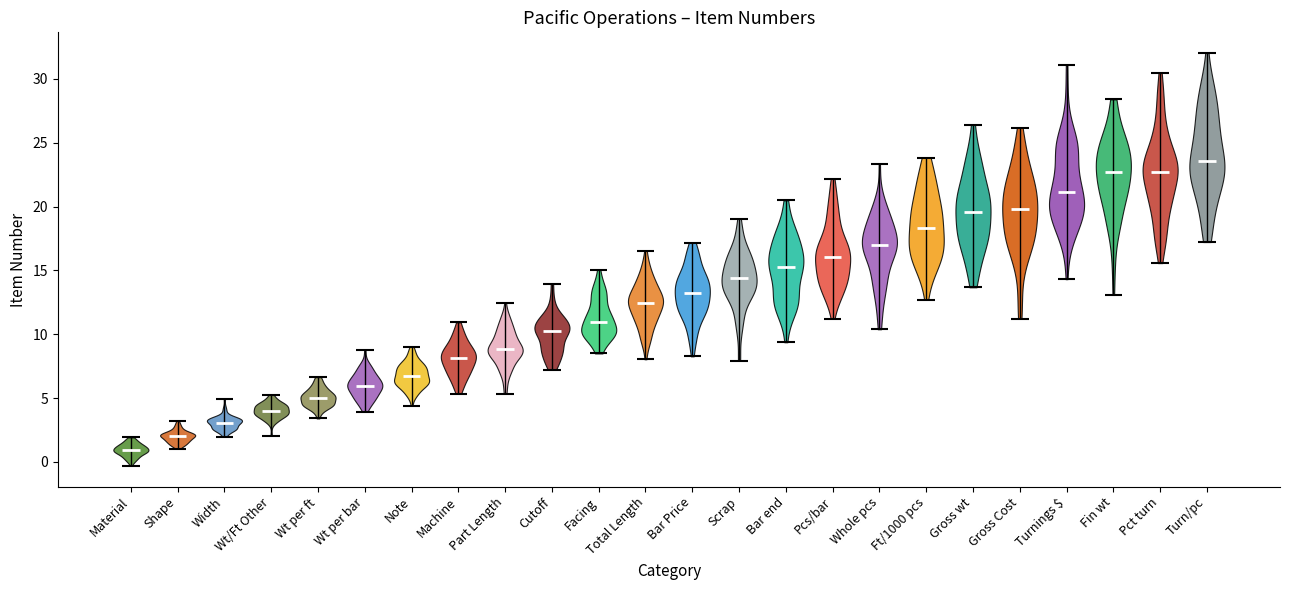

Reading left to right, read every violin against the y-axis: where its median line is, and the lowest and highest points it reaches. The values are not printed on the chart, so give them approximately, as read against the axis.

Material: median line 1.0, lowest point -0.5, highest point 2.0
Shape: median line 2.0, lowest point 1.0, highest point 3.0
Width: median line 3.0, lowest point 2.0, highest point 5.0
Wt/Ft Other: median line 4.0, lowest point 2.0, highest point 5.5
Wt per ft: median line 5.0, lowest point 3.5, highest point 6.5
Wt per bar: median line 6.0, lowest point 4.0, highest point 9.0
Note: median line 7.0, lowest point 4.5, highest point 9.0
Machine: median line 8.0, lowest point 5.5, highest point 11.0
Part Length: median line 9.0, lowest point 5.5, highest point 12.5
Cutoff: median line 10.0, lowest point 7.0, highest point 14.0
Facing: median line 11.0, lowest point 8.5, highest point 15.0
Total Length: median line 12.5, lowest point 8.0, highest point 16.5
Bar Price: median line 13.0, lowest point 8.5, highest point 17.0
Scrap: median line 14.5, lowest point 8.0, highest point 19.0
Bar end: median line 15.5, lowest point 9.5, highest point 20.5
Pcs/bar: median line 16.0, lowest point 11.0, highest point 22.0
Whole pcs: median line 17.0, lowest point 10.5, highest point 23.5
Ft/1000 pcs: median line 18.5, lowest point 12.5, highest point 24.0
Gross wt: median line 19.5, lowest point 13.5, highest point 26.5
Gross Cost: median line 20.0, lowest point 11.0, highest point 26.0
Turnings $: median line 21.0, lowest point 14.5, highest point 31.0
Fin wt: median line 22.5, lowest point 13.0, highest point 28.5
Pct turn: median line 22.5, lowest point 15.5, highest point 30.5
Turn/pc: median line 23.5, lowest point 17.0, highest point 32.0